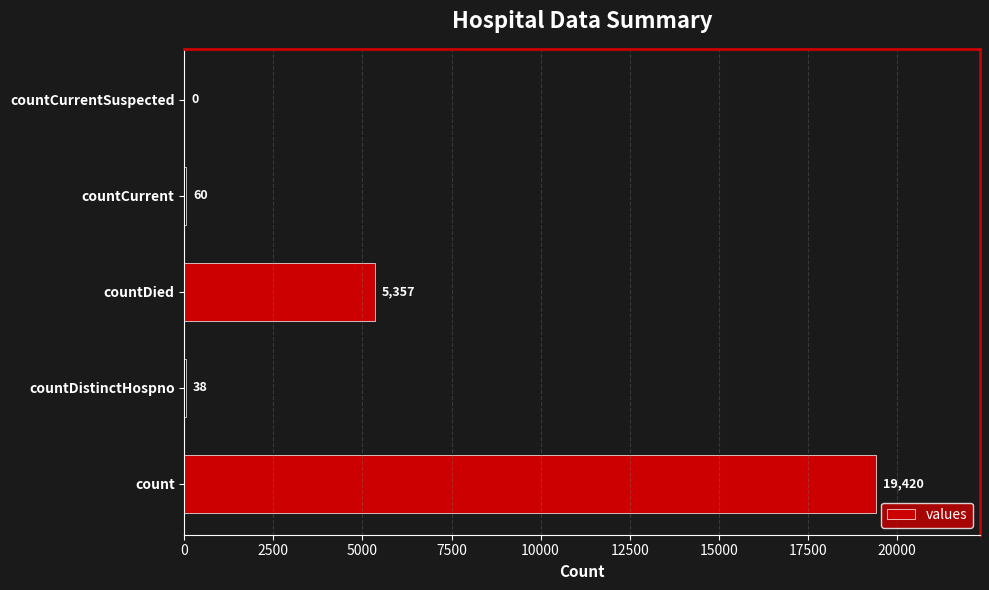

What value does the data have at countCurrent, to the nearest 100?

100